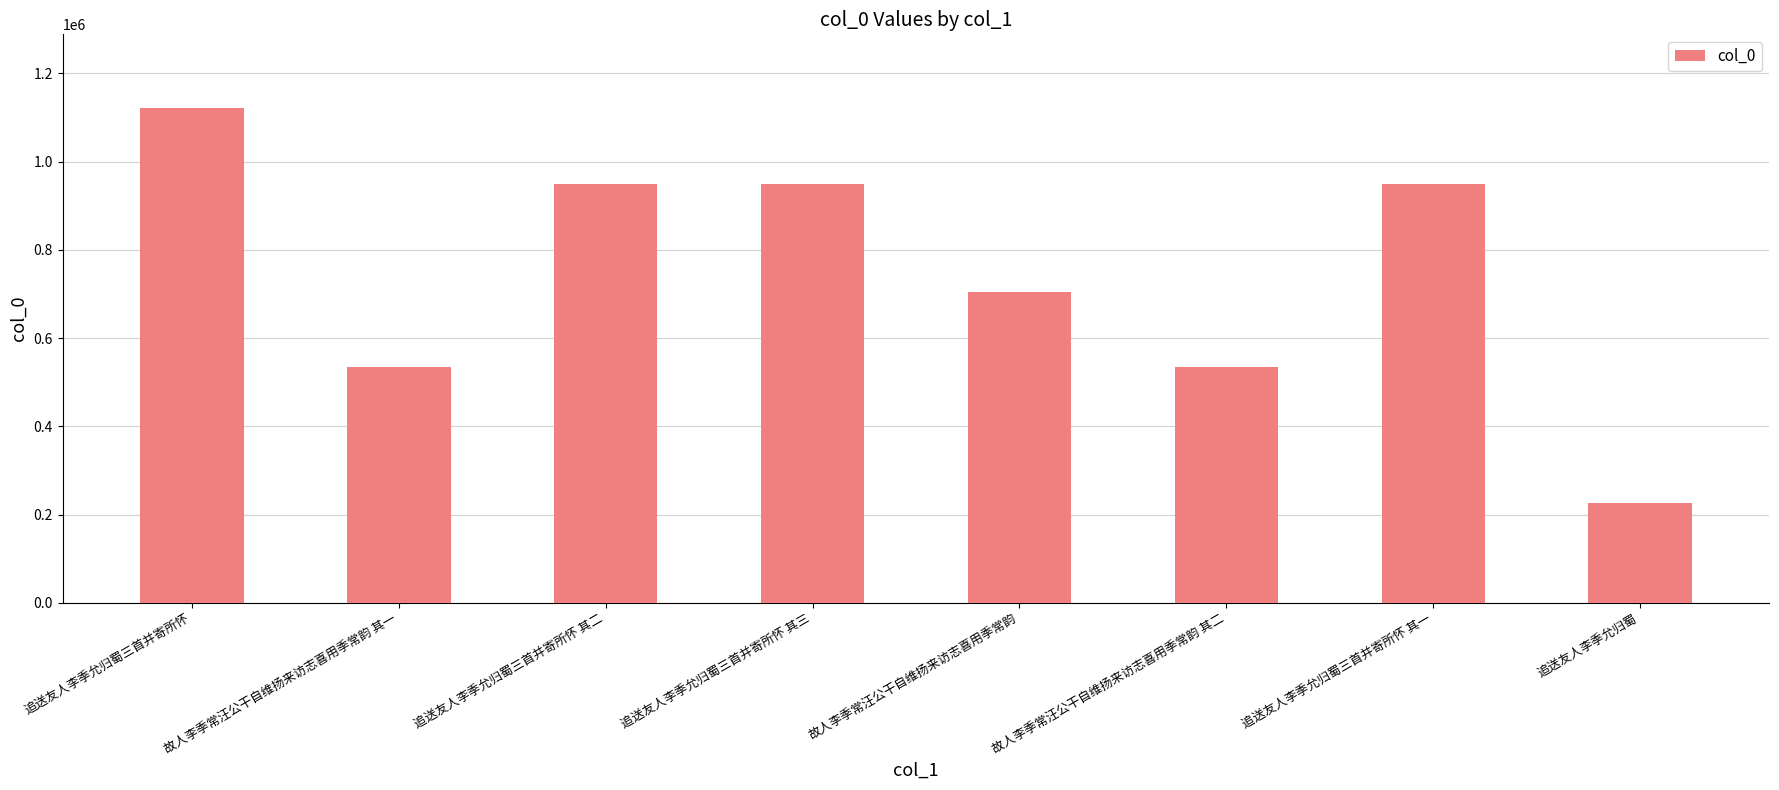

At which label does the data first exceed 949399?

追送友人李季允归蜀三首并寄所怀